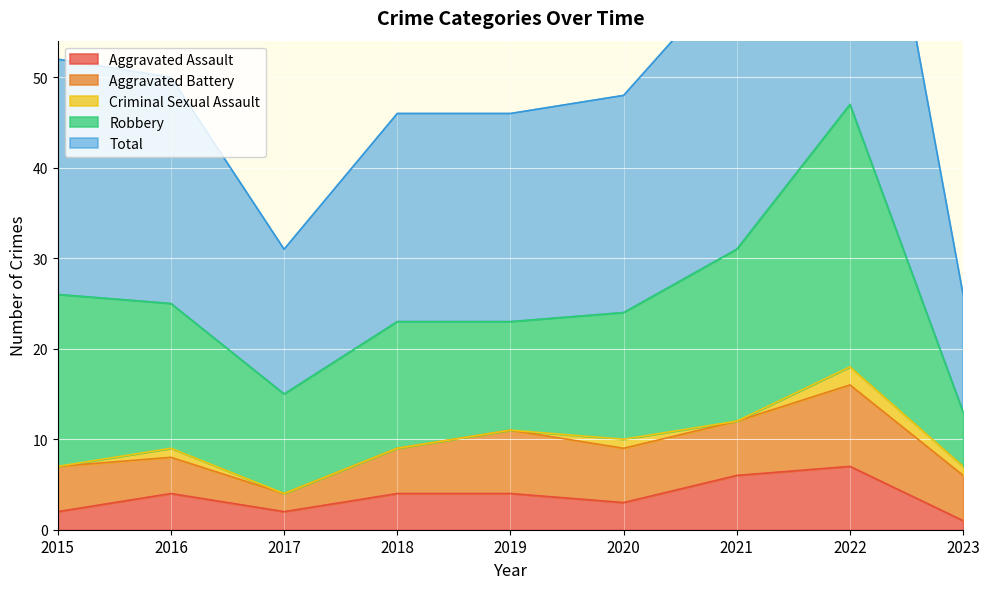

How many distinct data groups are displayed?

5